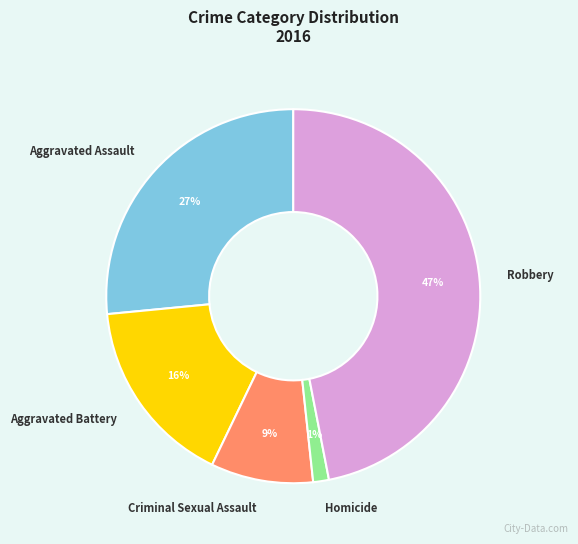

How many slices are in this pie chart?

5